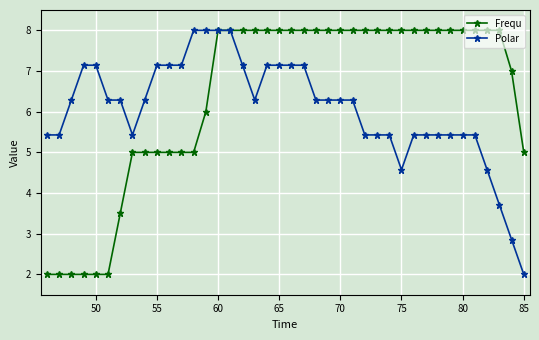

What is the maximum value shown in the chart?

8.0